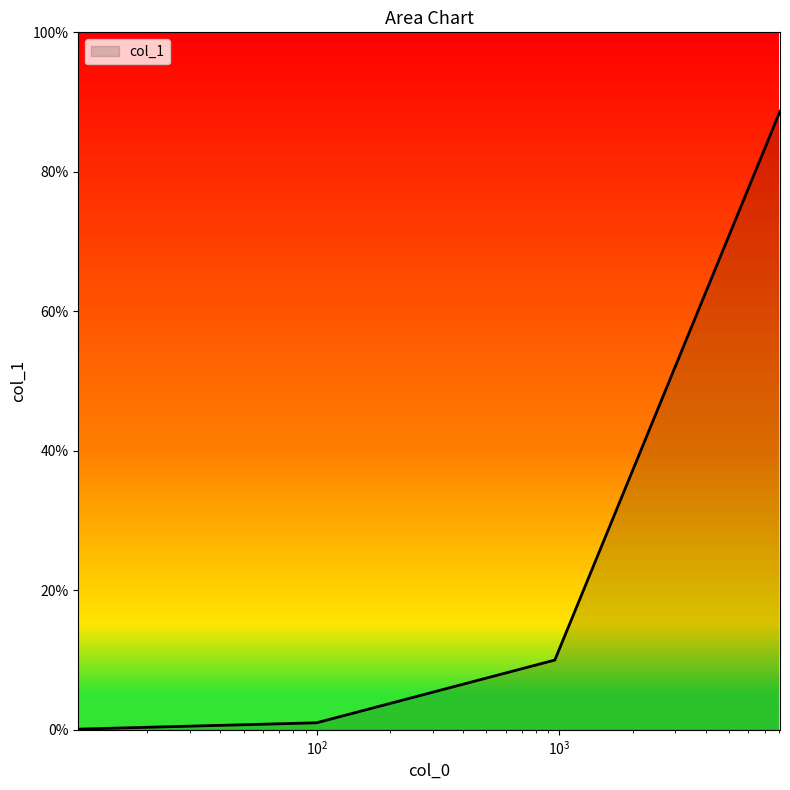

What is the average value?

0.2